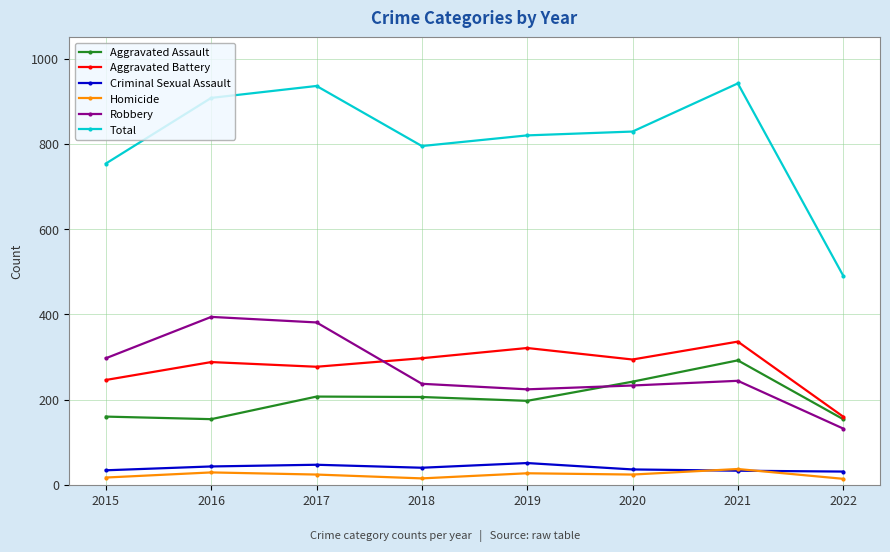

At which category does Total reach its first local peak?

2017